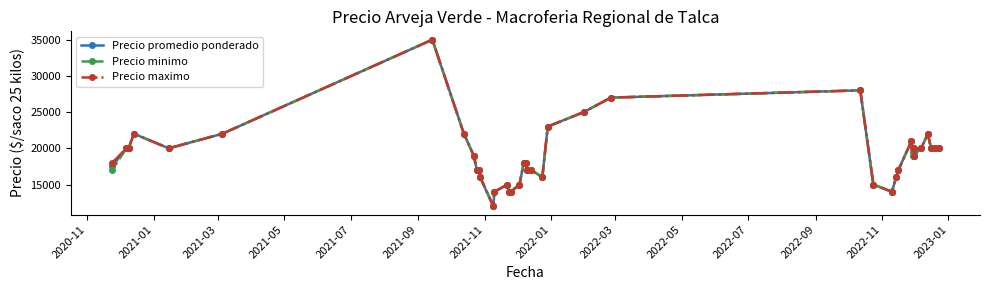

What is the value of the Precio minimo point at the 28th from the left?

15000